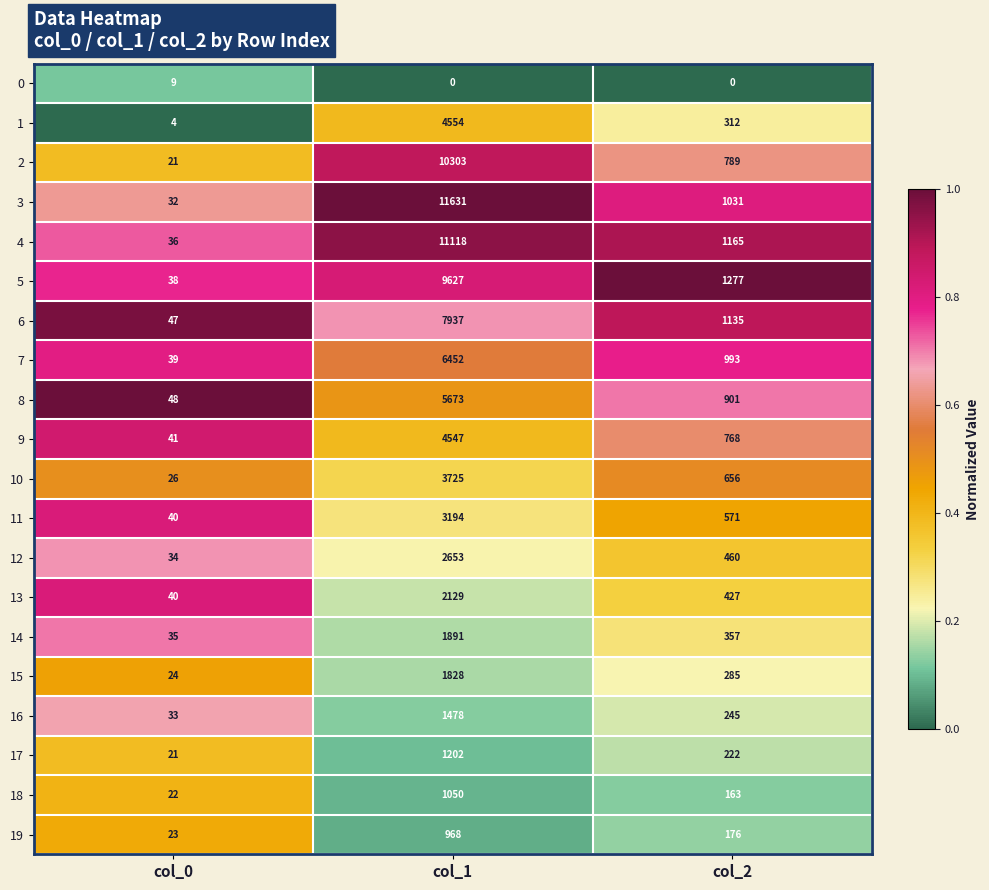

Which series has the largest total across all categories?

3